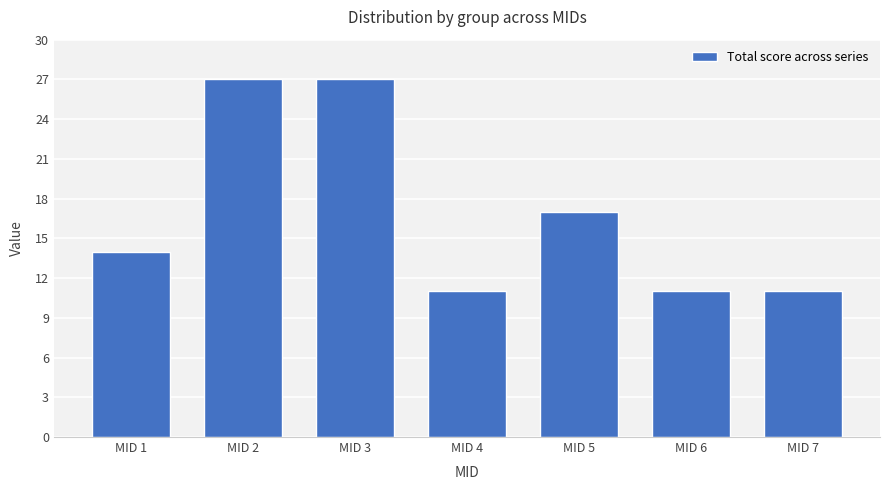

What is the difference between the maximum and second lowest values?

16